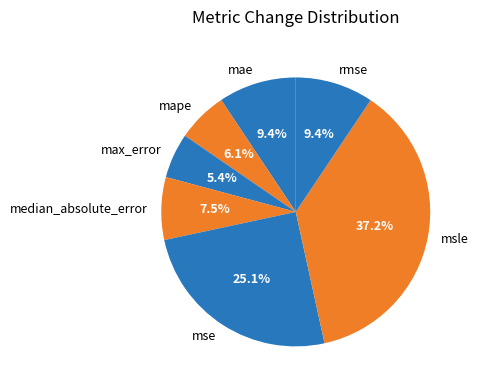

How many slices are in this pie chart?

7